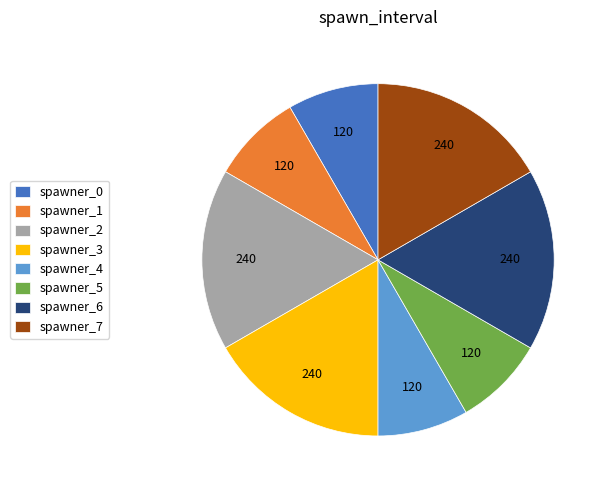

Which has a higher value, spawner_5 or spawner_2?

spawner_2